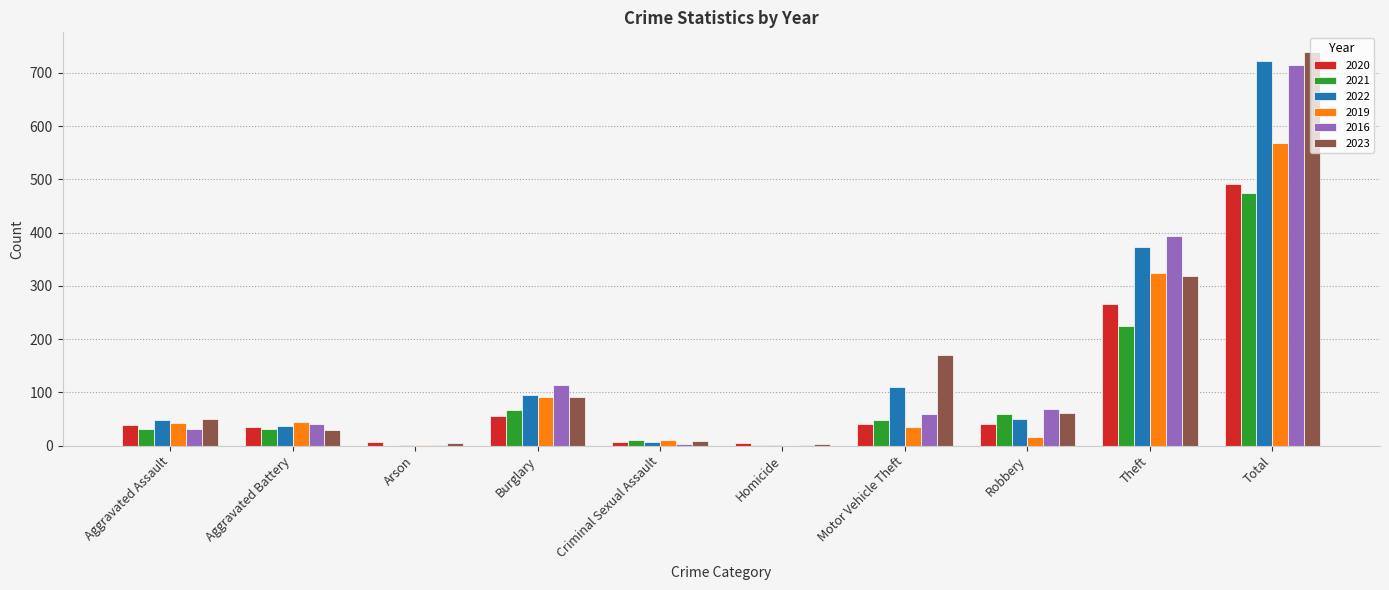

At which category is the sum across all series the highest?

Total